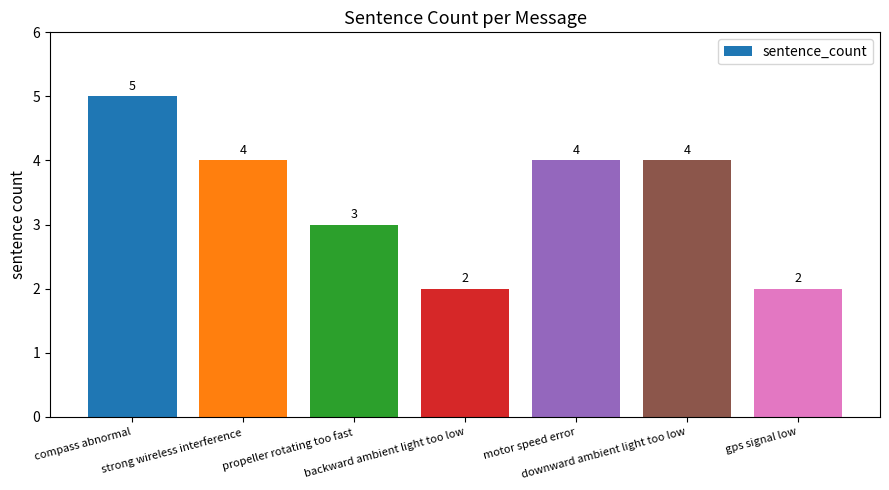

At which label is the value closest to 3?

propeller rotating too fast